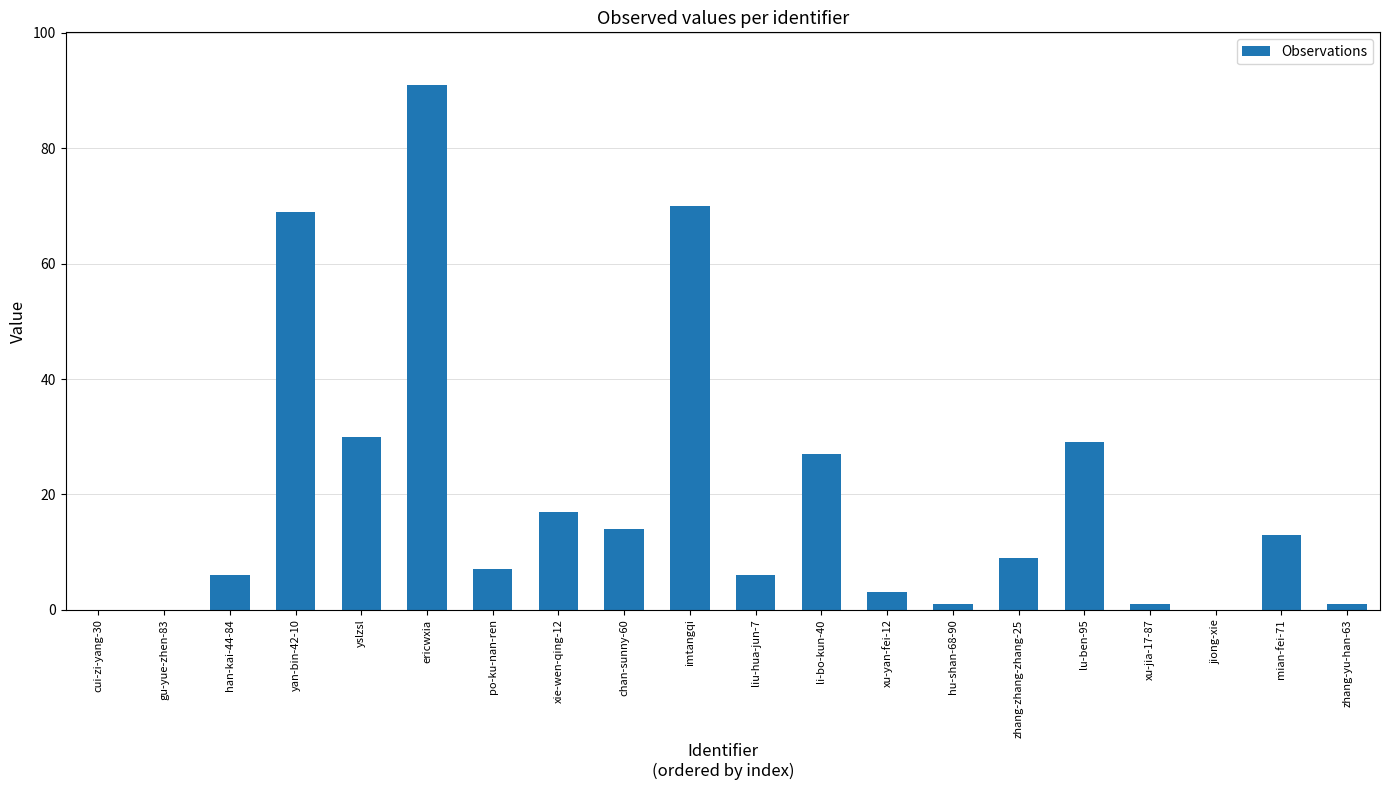

What is the change in value from yslzsl to zhang-zhang-zhang-25?

-21